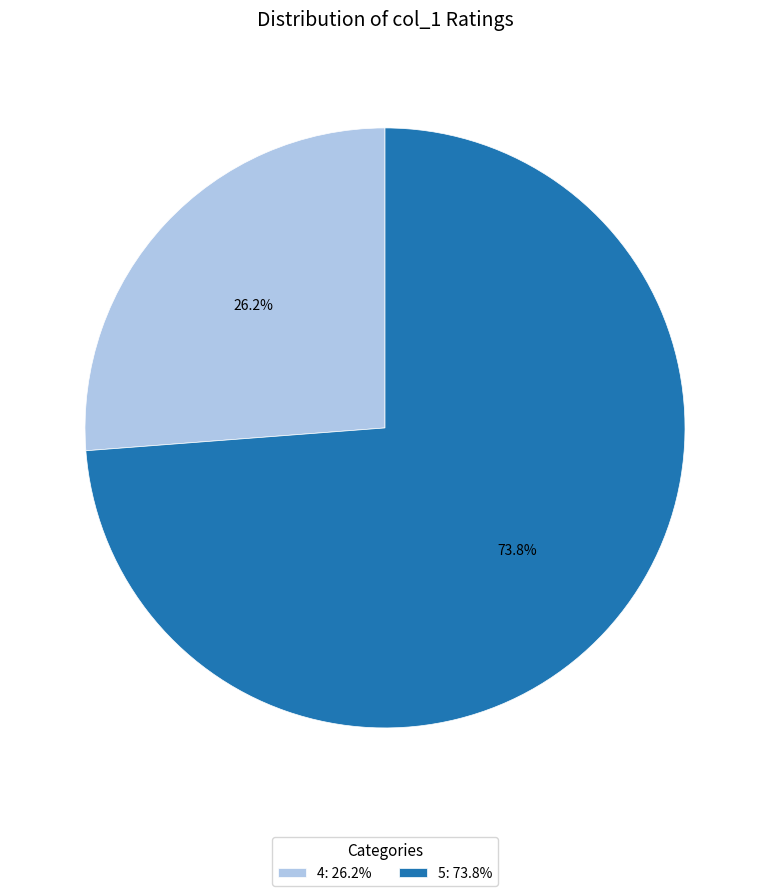

Is there any slice that represents more than half of the pie?

Yes